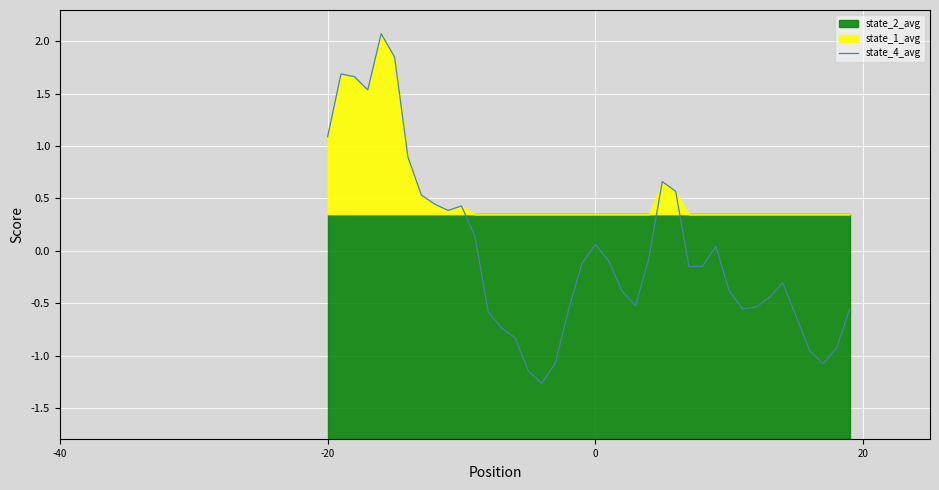

Is it true that the value at 19 is -0.2?

False